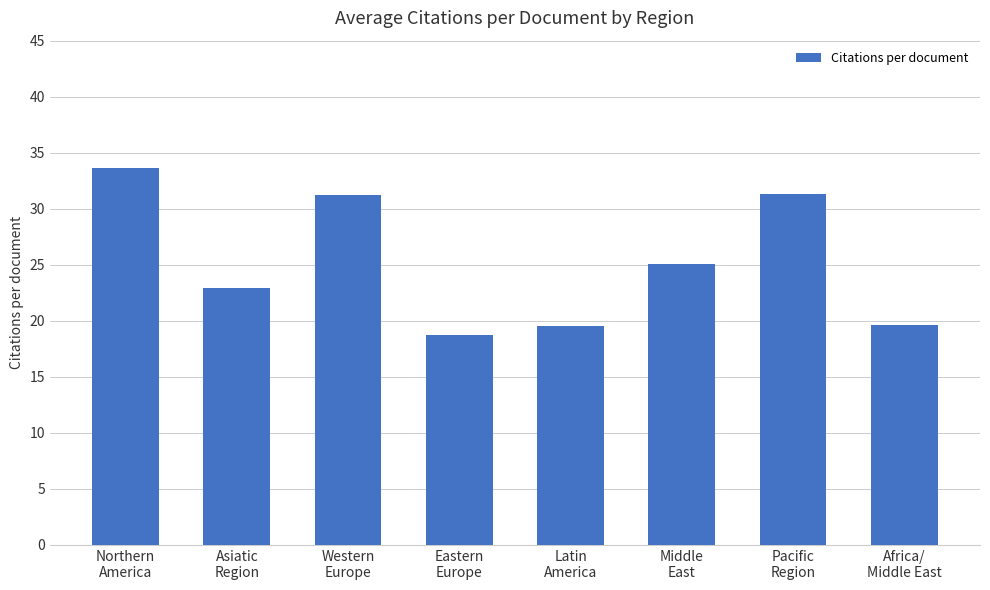

What is the label of the 7th bar from the right?

Asiatic
Region